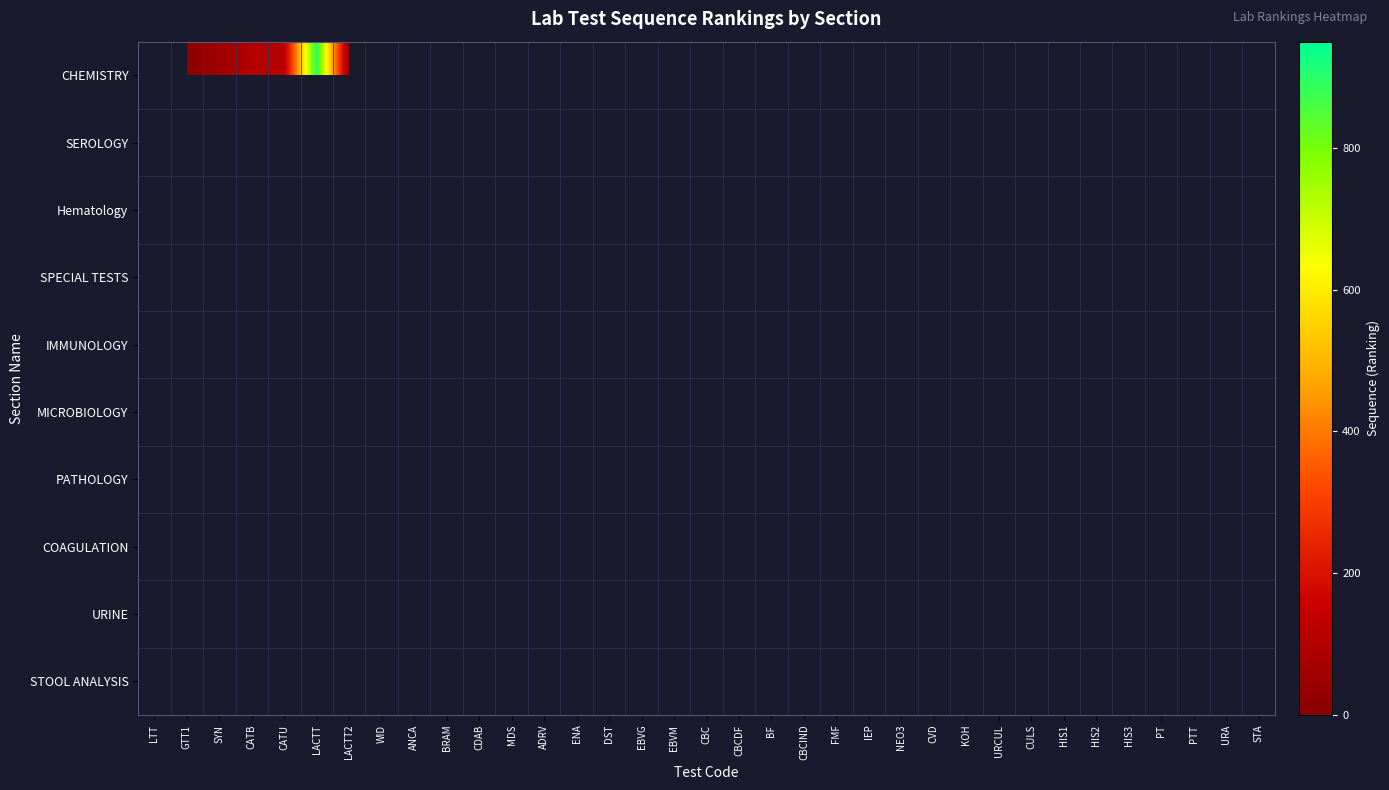

Count the number of categories in the chart.

35